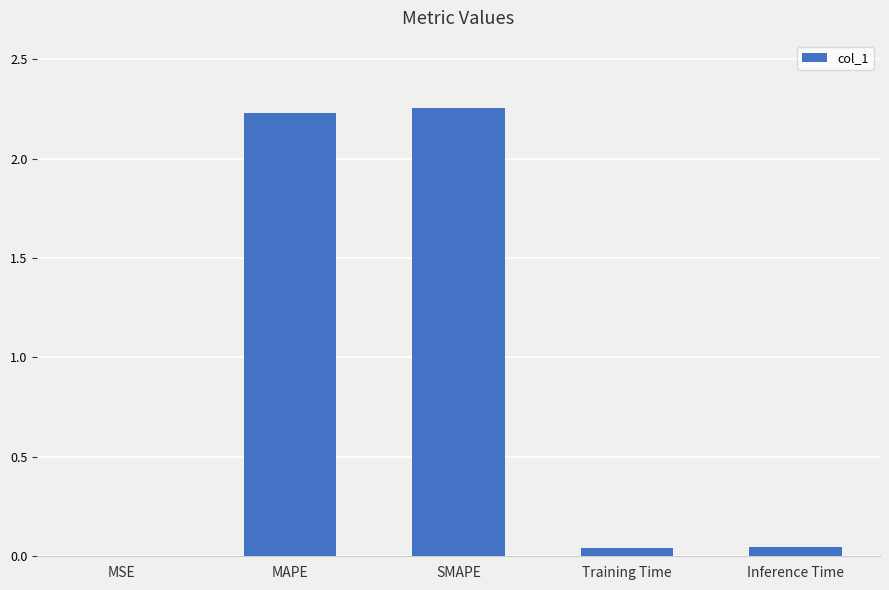

What is the change in value from MSE to MAPE?

+2.2